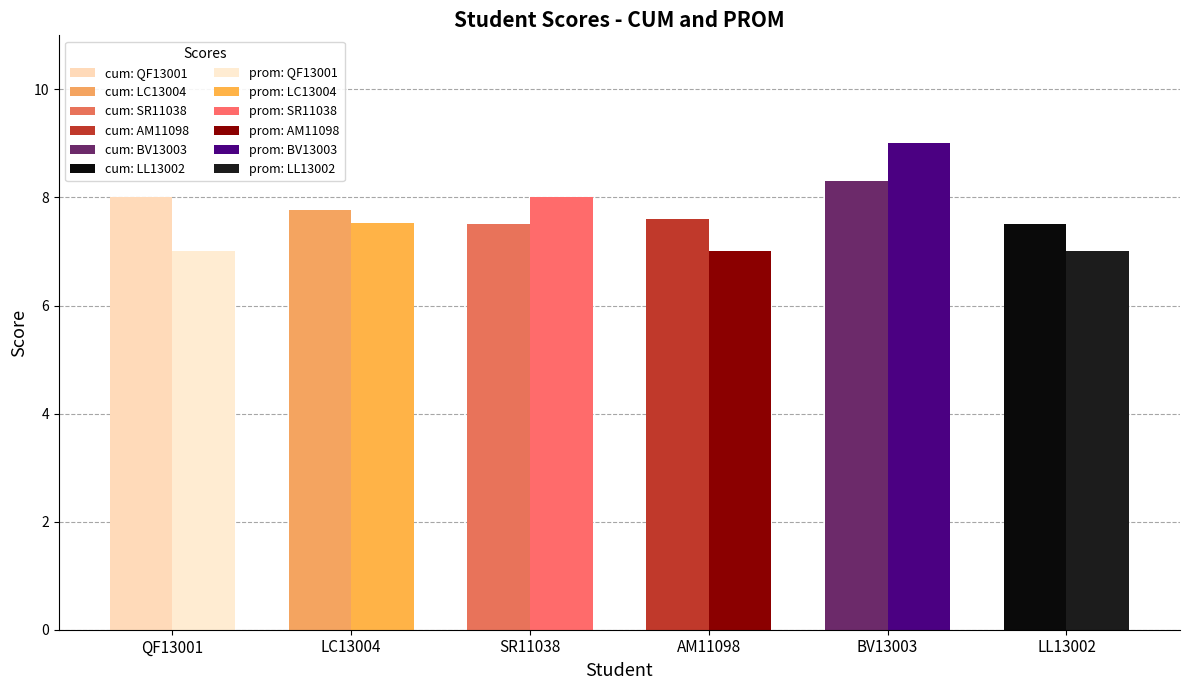

Reading right to left, transcribe all the data shown in this chart.

cum: LL13002=7.5	BV13003=8.3	AM11098=7.6	SR11038=7.5	LC13004=7.8	QF13001=8.0
prom: LL13002=7.0	BV13003=9.0	AM11098=7.0	SR11038=8.0	LC13004=7.5	QF13001=7.0